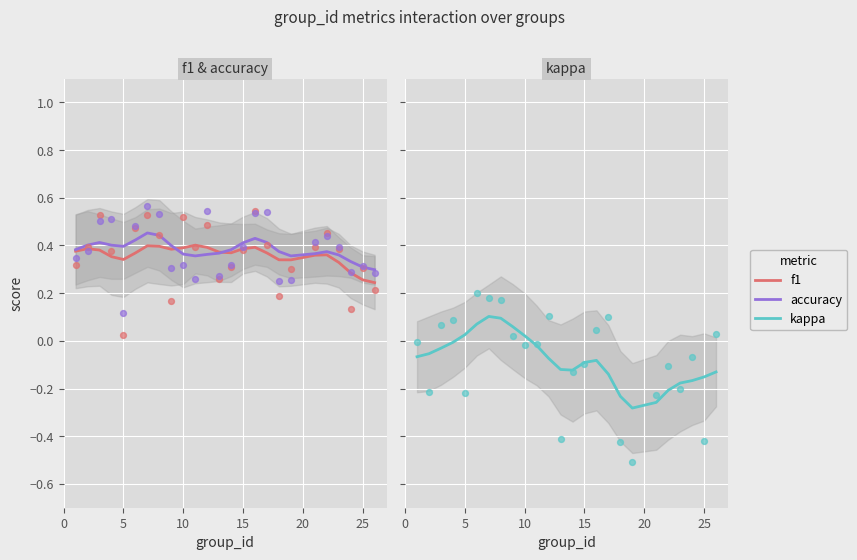

Which series contains the lowest Y value?

kappa